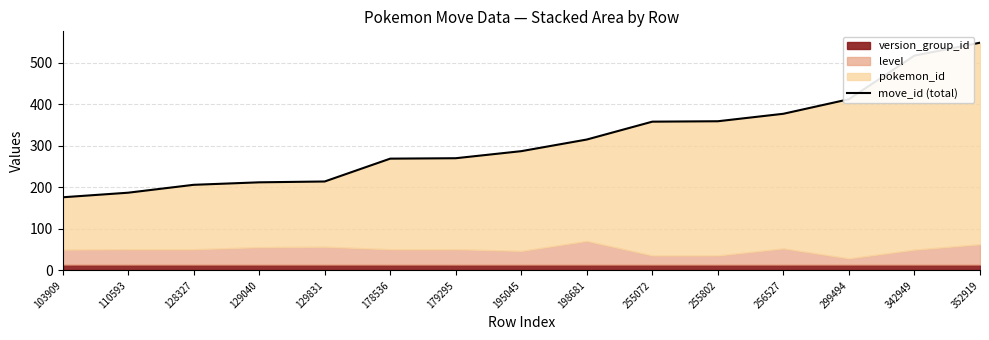

List the labels in order of value, smallest first.

103909, 110593, 128327, 129040, 129831, 178536, 179295, 195045, 198681, 255072, 255802, 256527, 299494, 342949, 352919